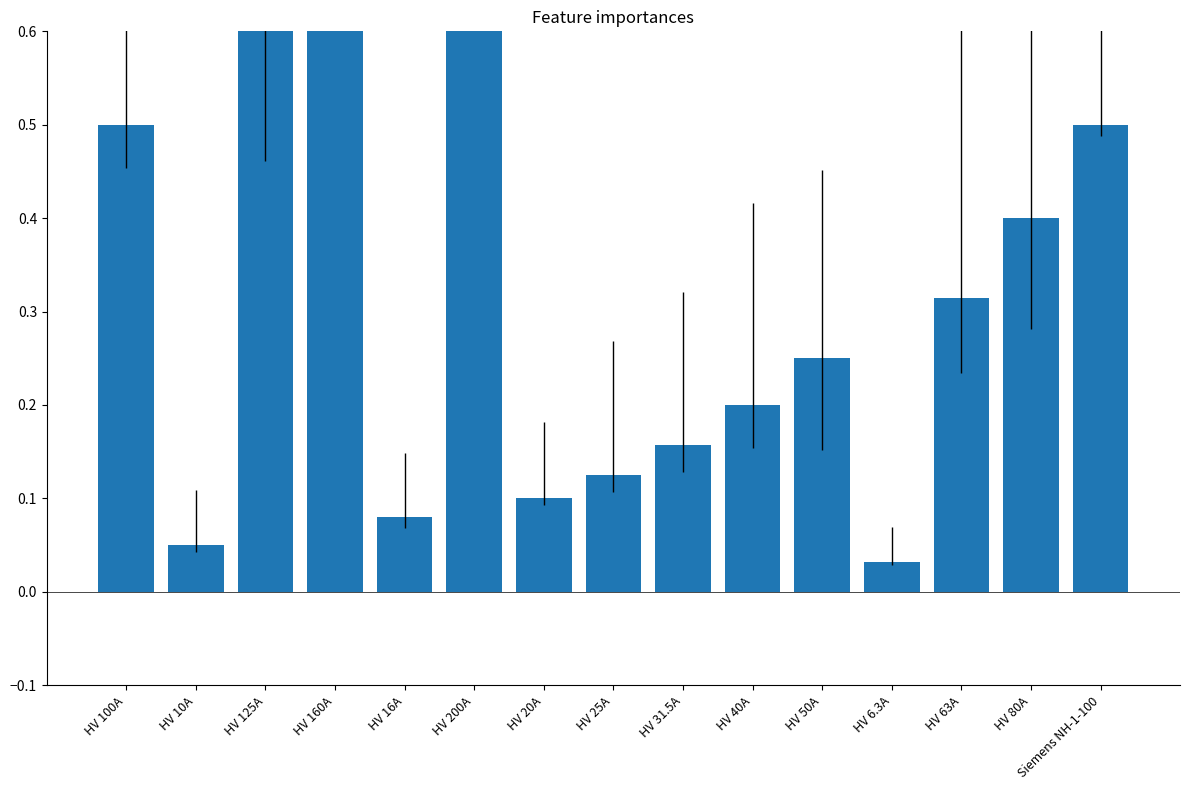

Reading left to right, extract all data points from this chart.

0.5	0.1	0.6	0.8	0.1	1.0	0.1	0.1	0.2	0.2	0.2	0.0	0.3	0.4	0.5